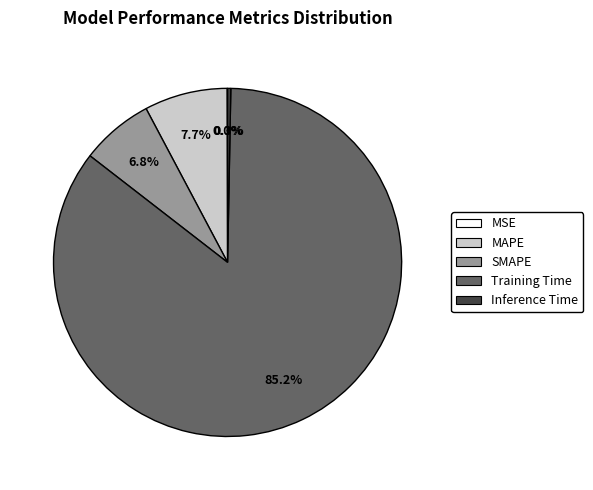

What percentage is NOT represented by Training Time?

14.8%